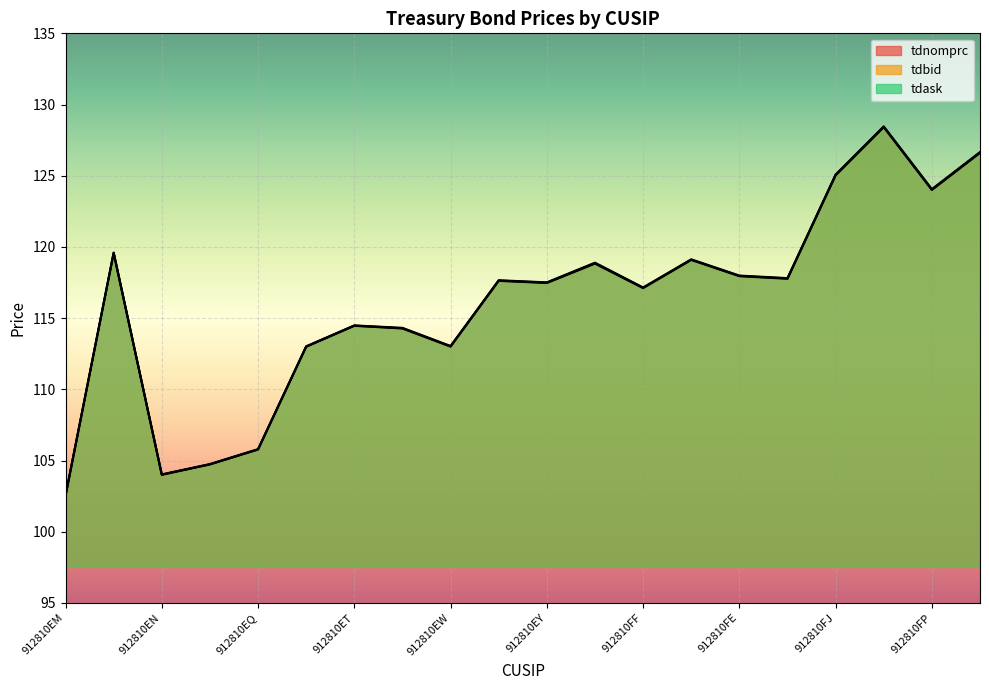

What position from the left is 912810EQ?

5